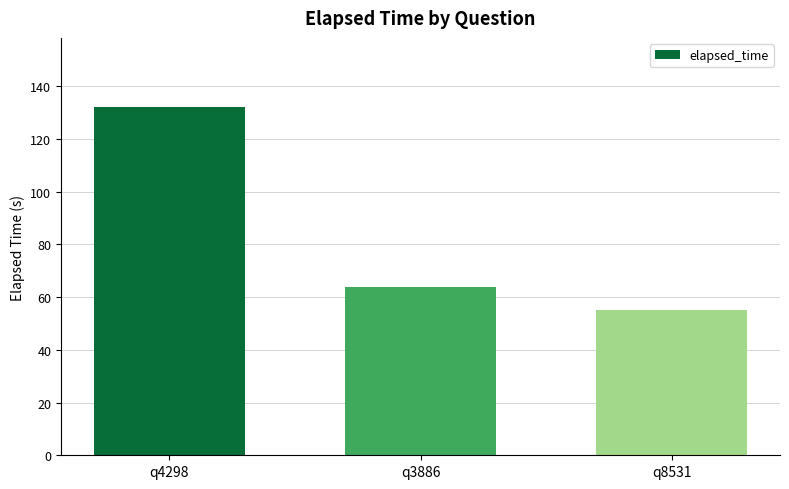

What is the maximum value shown in the chart?

132